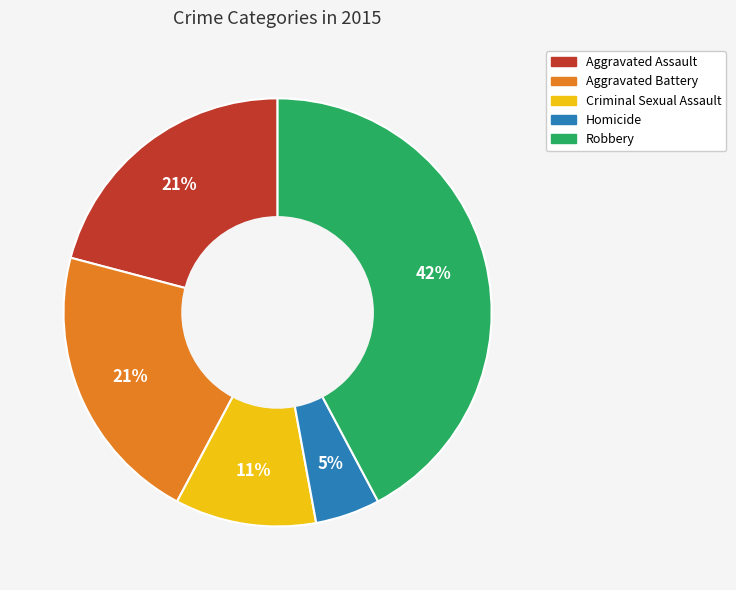

How many segments does this pie chart have?

5